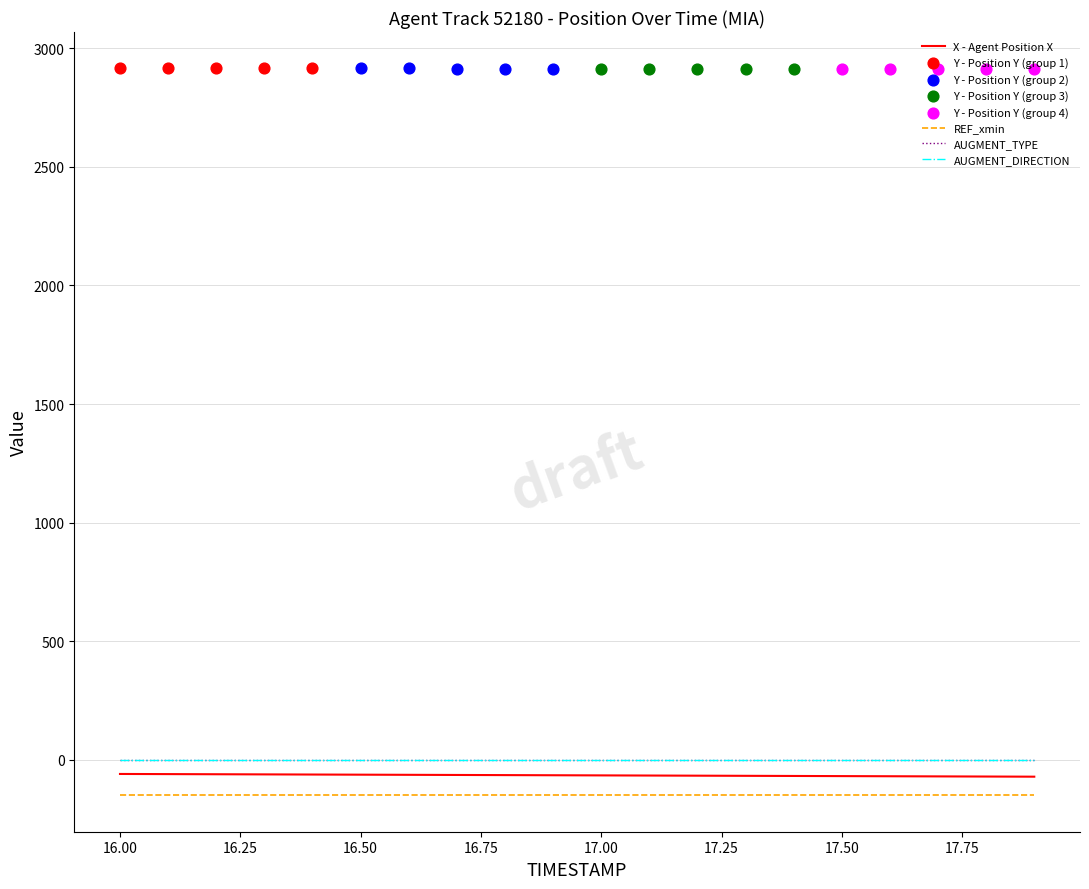

Is the value of X at 6 greater than the value of AUGMENT_DIRECTION at 15?

No